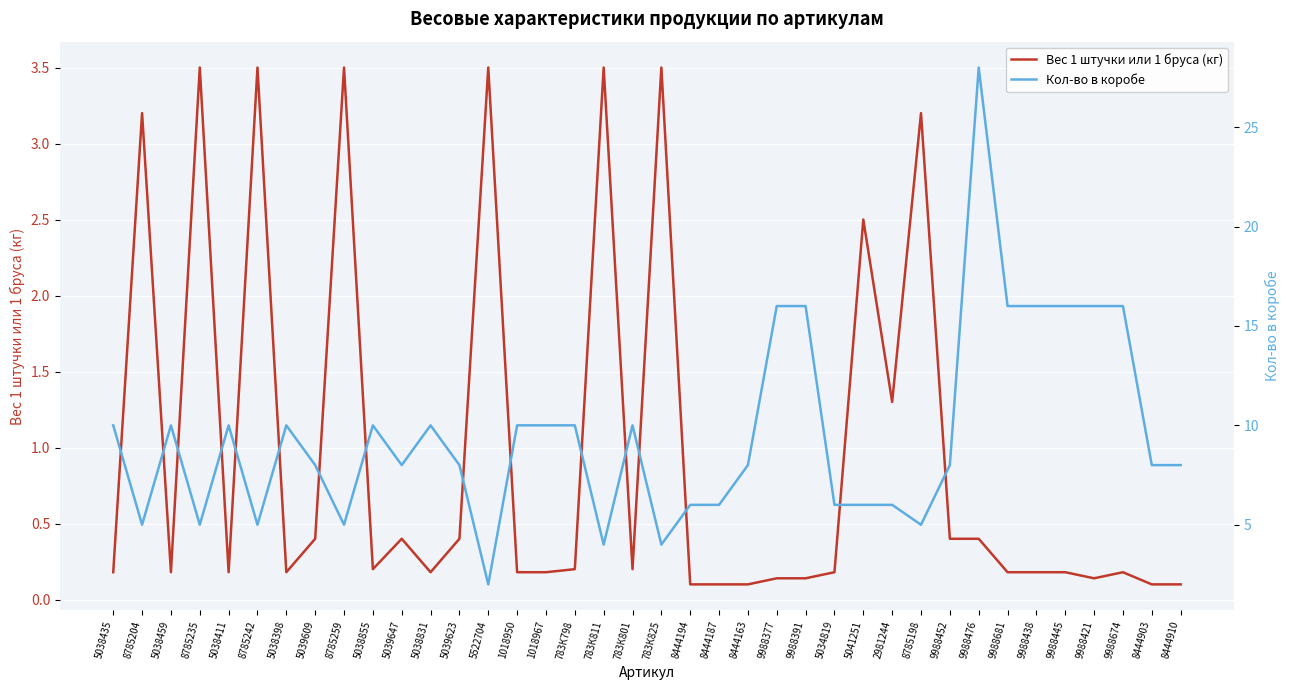

Which series has the largest range (max minus min)?

Кол-во в коробе